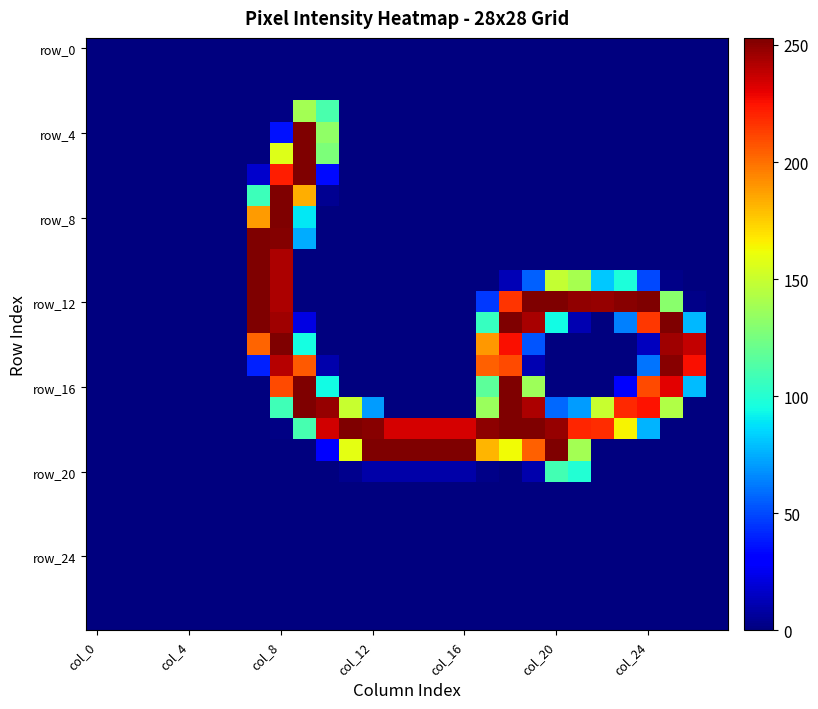

How many distinct data groups are displayed?

28